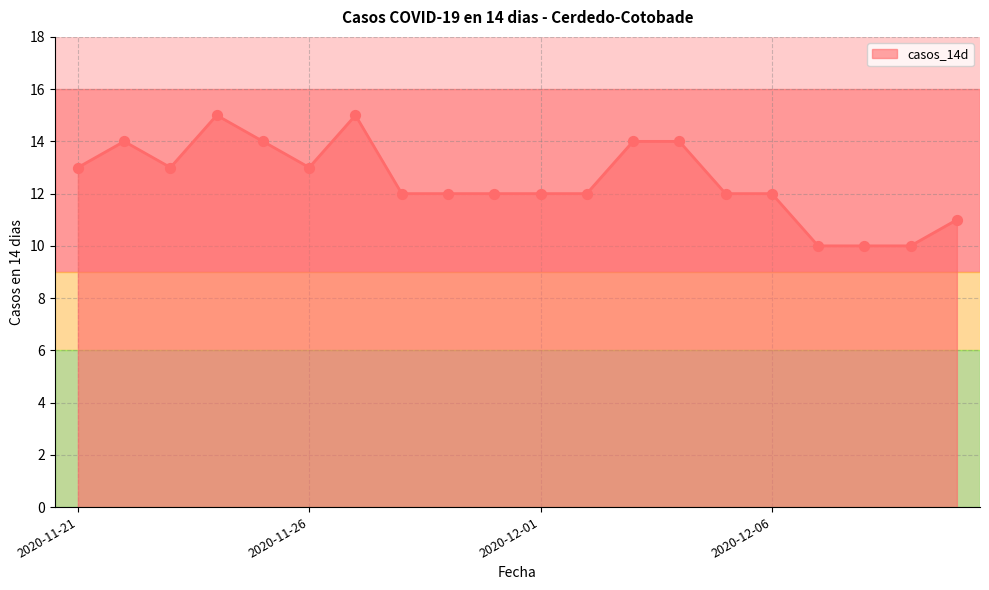

What is the greatest value displayed?

15